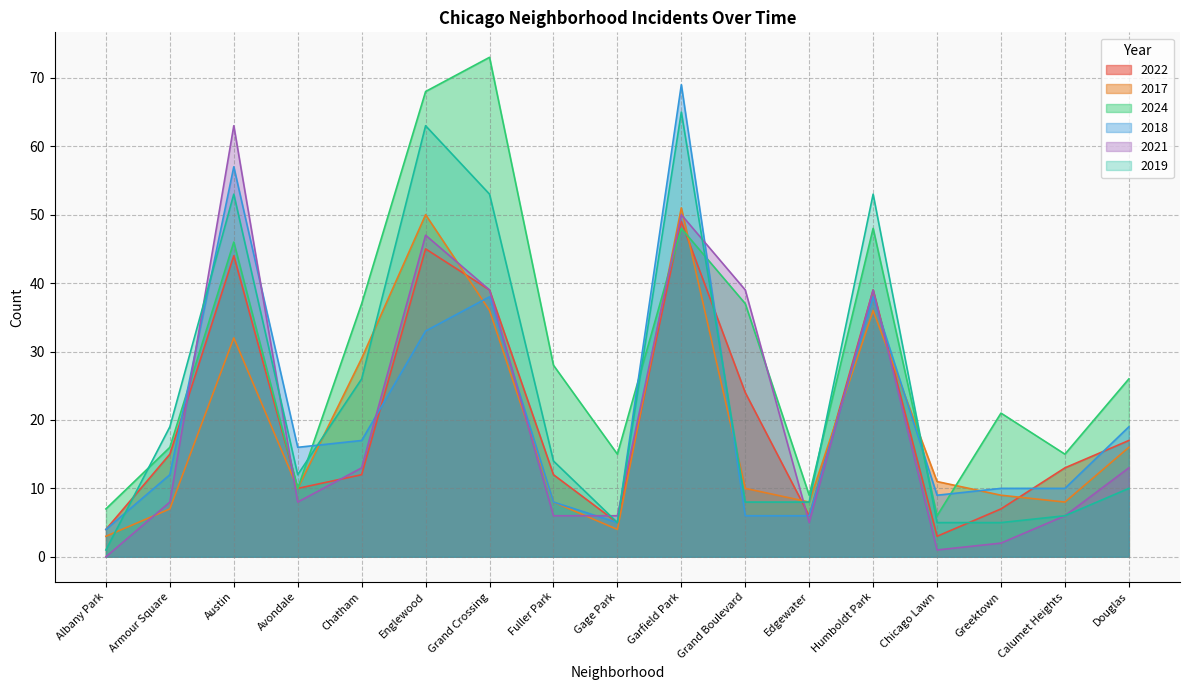

Which category has the lowest value in the 2022 series?

Chicago Lawn